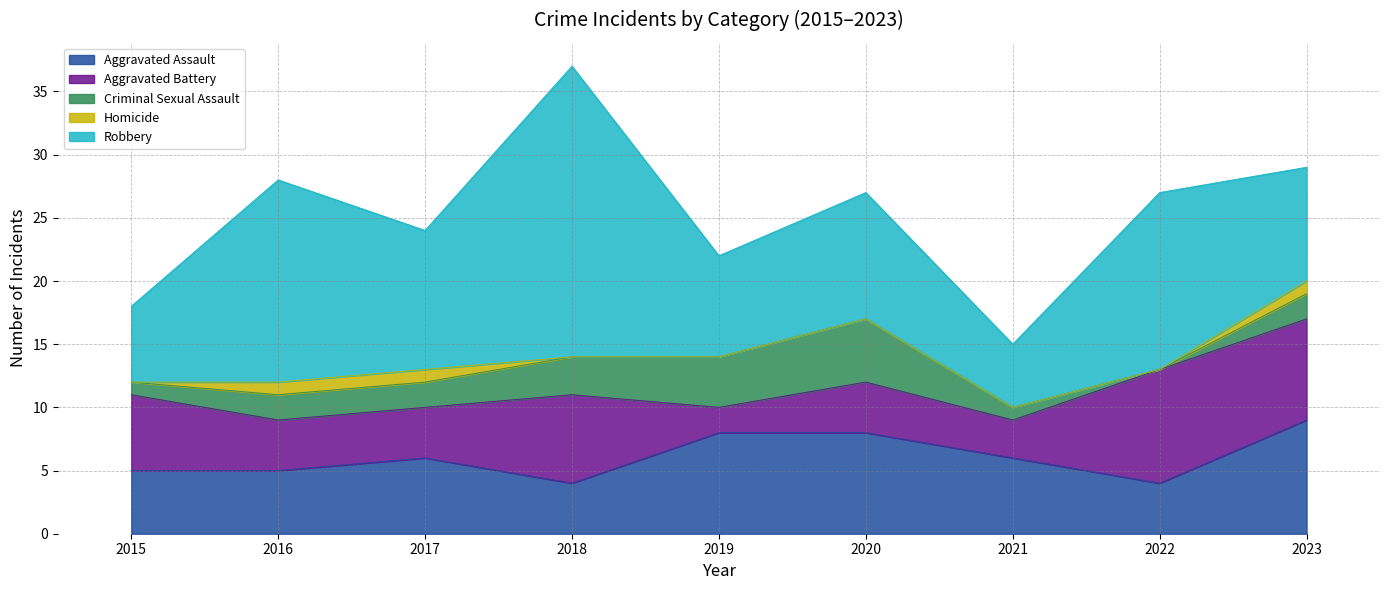

The Robbery series shows 9 at 2023. True or false?

True